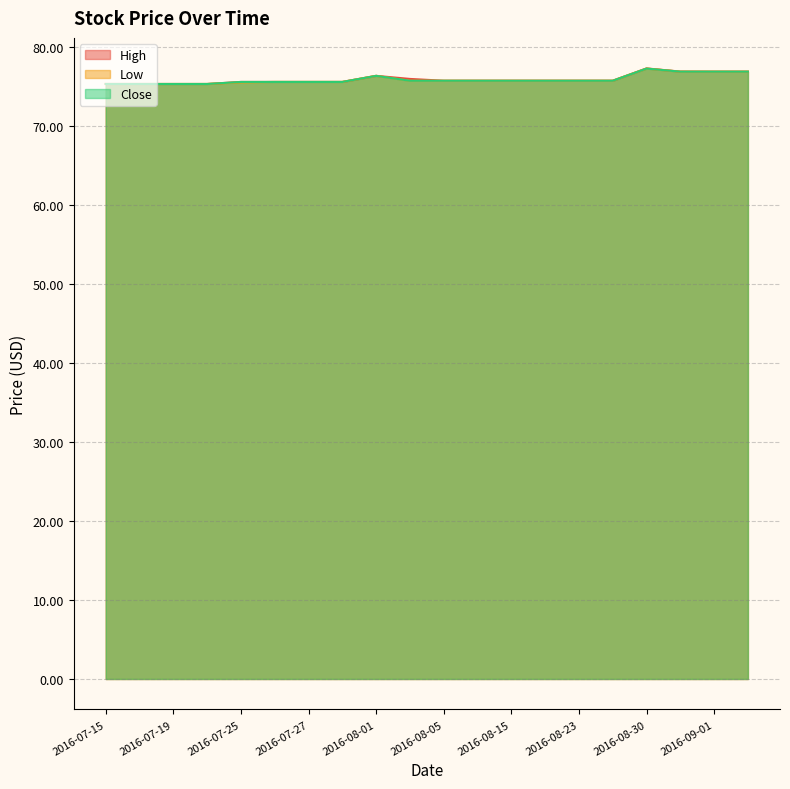

True or false: High has more than 0 interior local peaks.

True